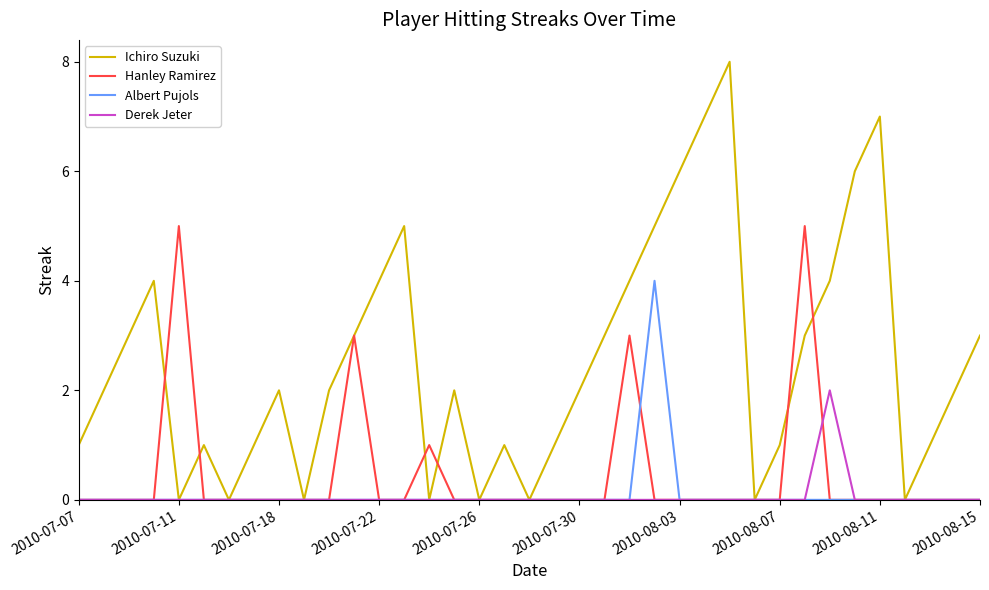

Rank the series by their maximum value, from highest to lowest.

Ichiro Suzuki, Hanley Ramirez, Albert Pujols, Derek Jeter